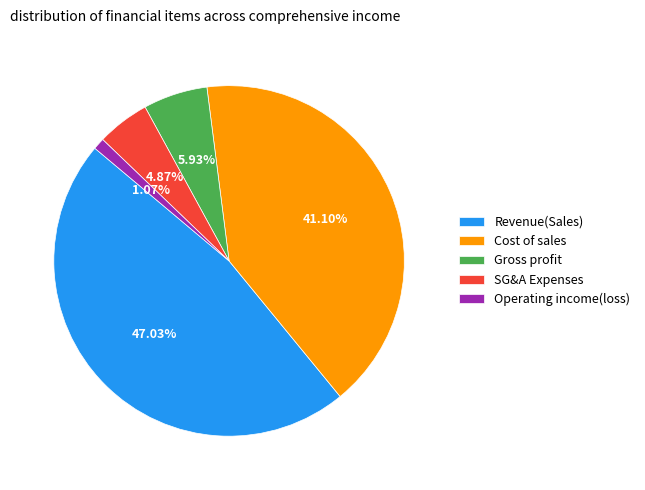

What is the largest slice in the pie chart?

Revenue(Sales)